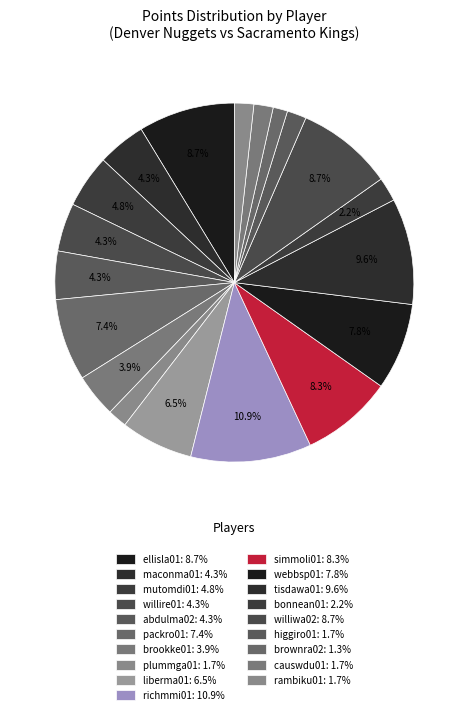

How many slices are in this pie chart?

19